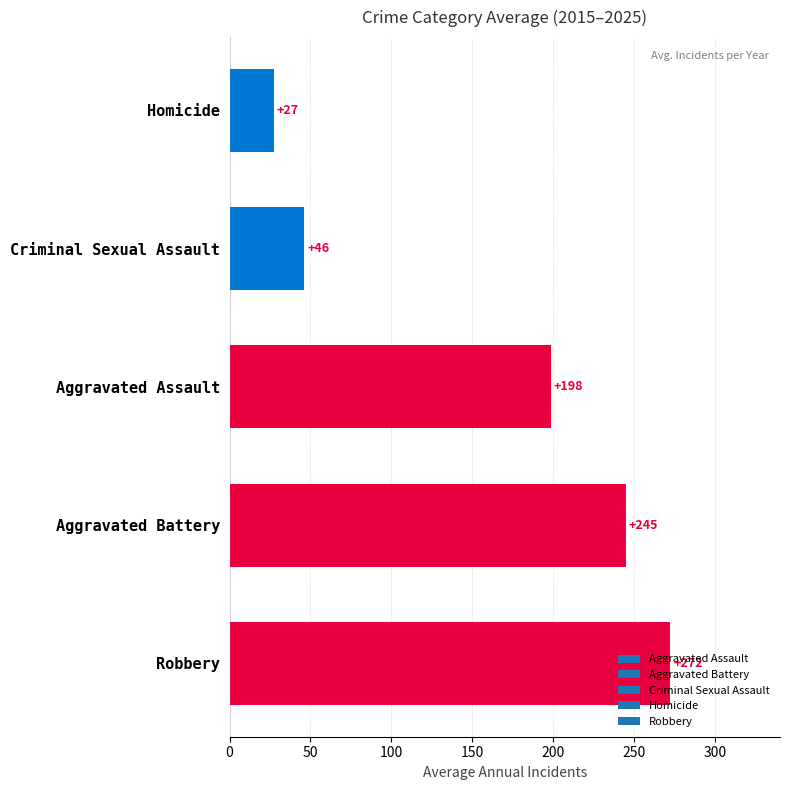

The chart shows a value of 27.2 at Homicide. True or false?

True